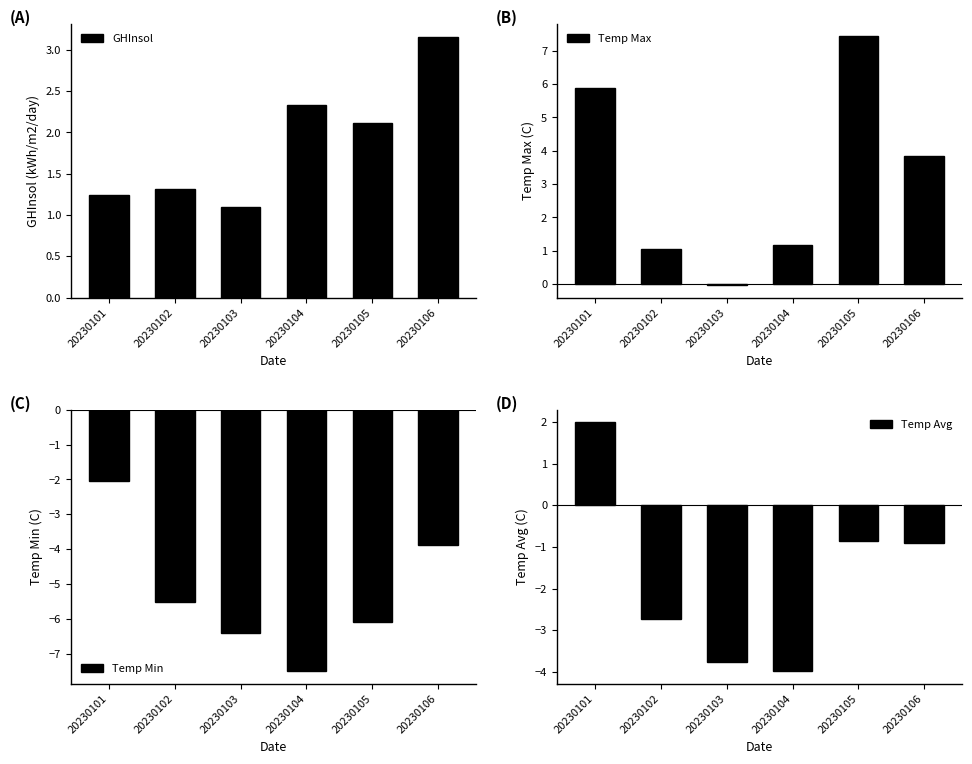

Is the value of Temp Max at 20230103 greater than the value of GHInsol at 20230102?

No